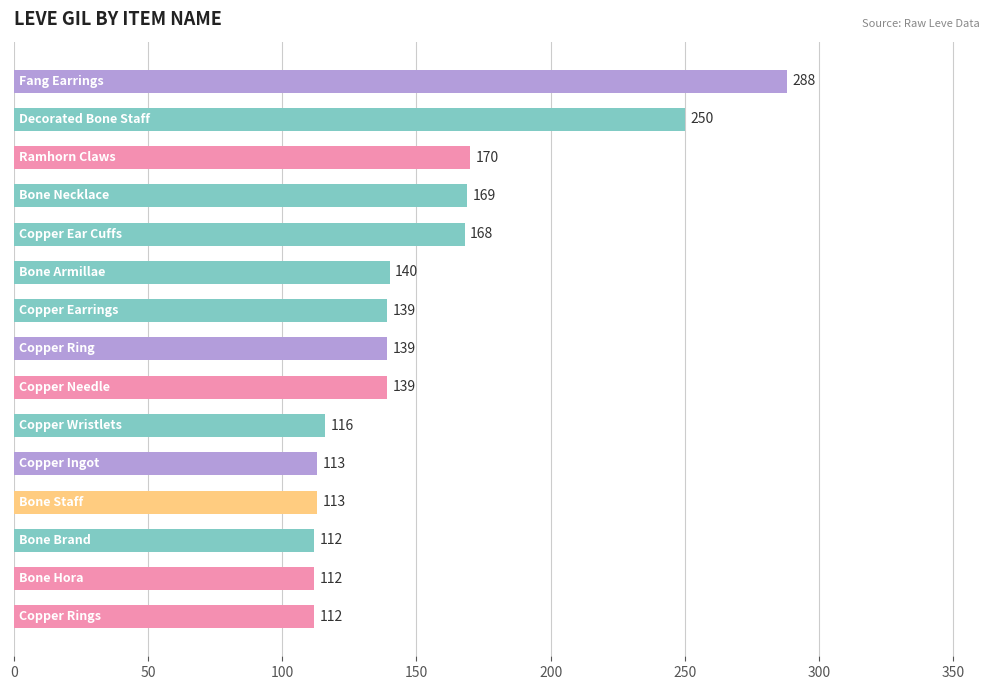

What is the maximum value shown in the chart?

288